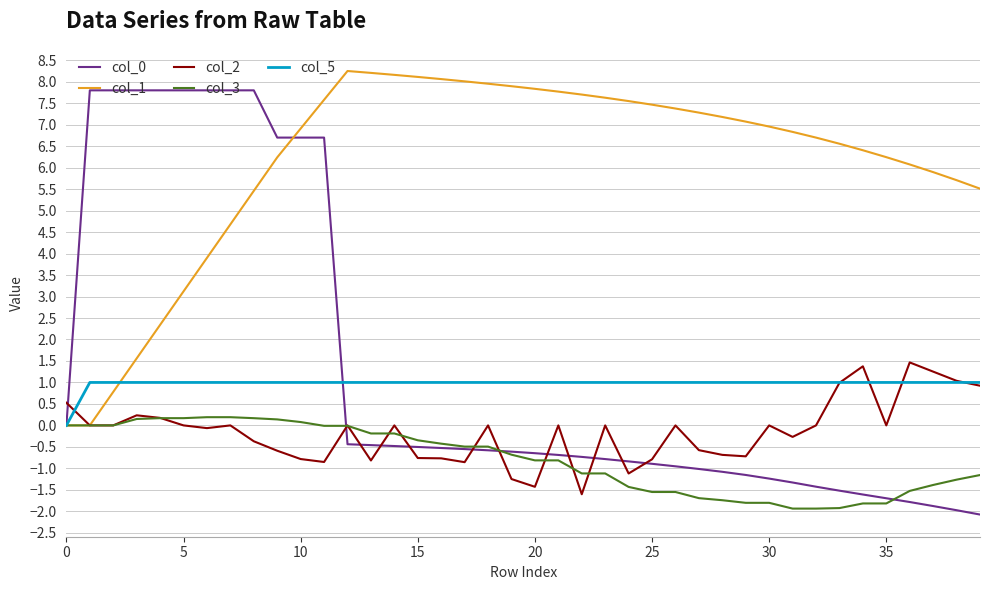

Does the chart display data point markers on the line(s)?

No